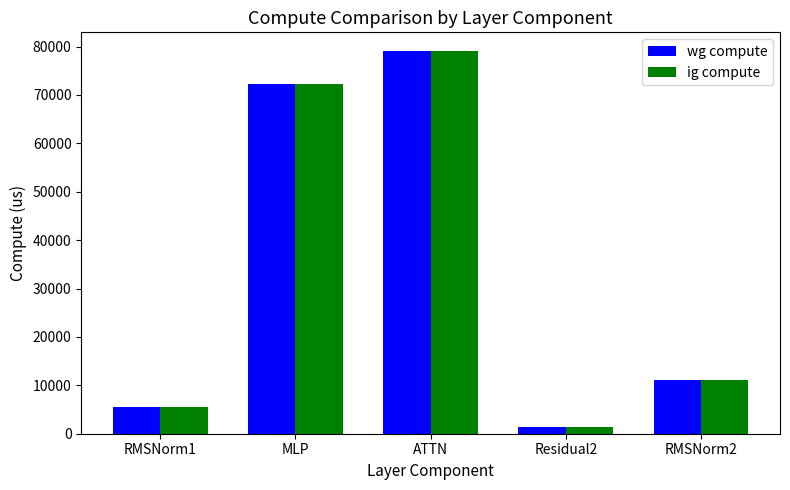

Which category has the lowest value in the ig compute series?

Residual2